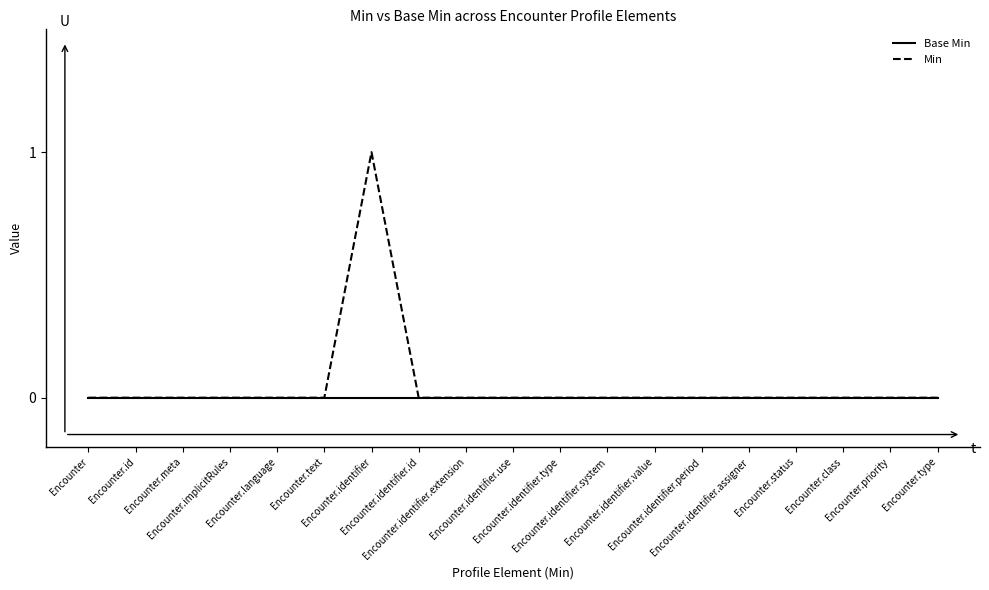

Rank the series by their average value, from highest to lowest.

Min, Base Min